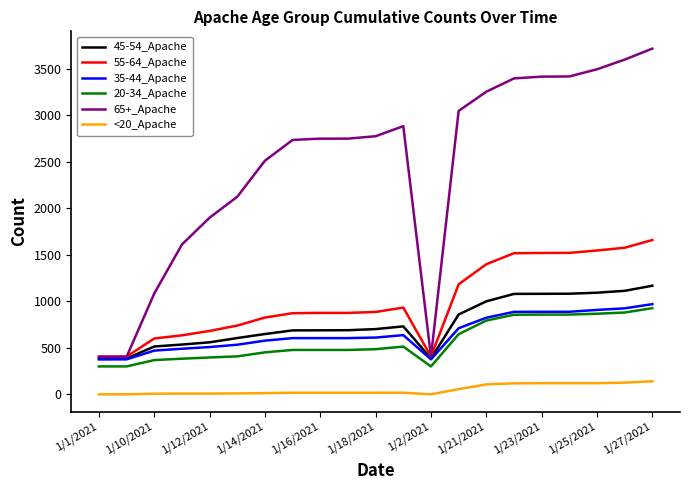

List the series in order of their peak value, lowest first.

<20_Apache, 20-34_Apache, 35-44_Apache, 45-54_Apache, 55-64_Apache, 65+_Apache